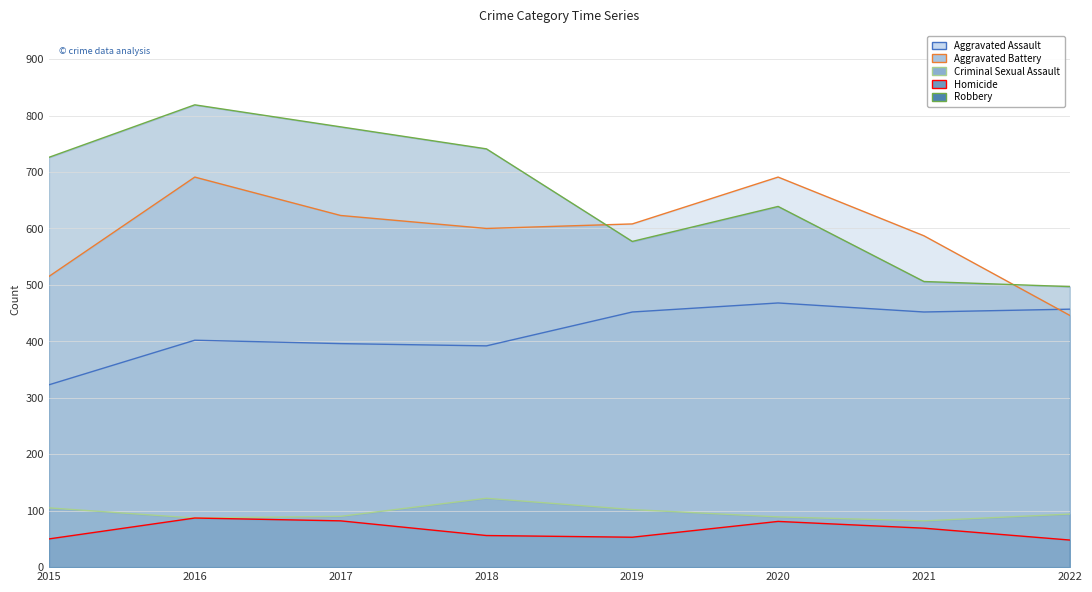

How many interior local valleys does the Homicide series have?

1